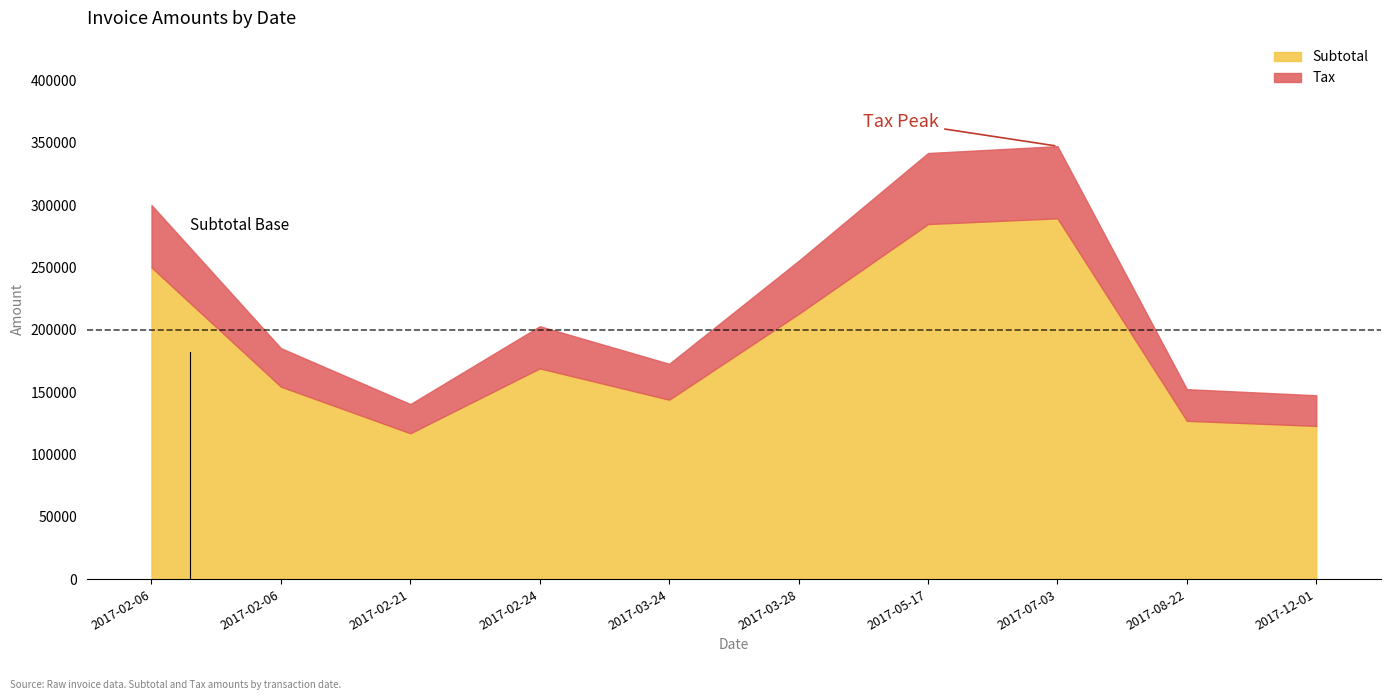

How many lines are shown in the chart?

2